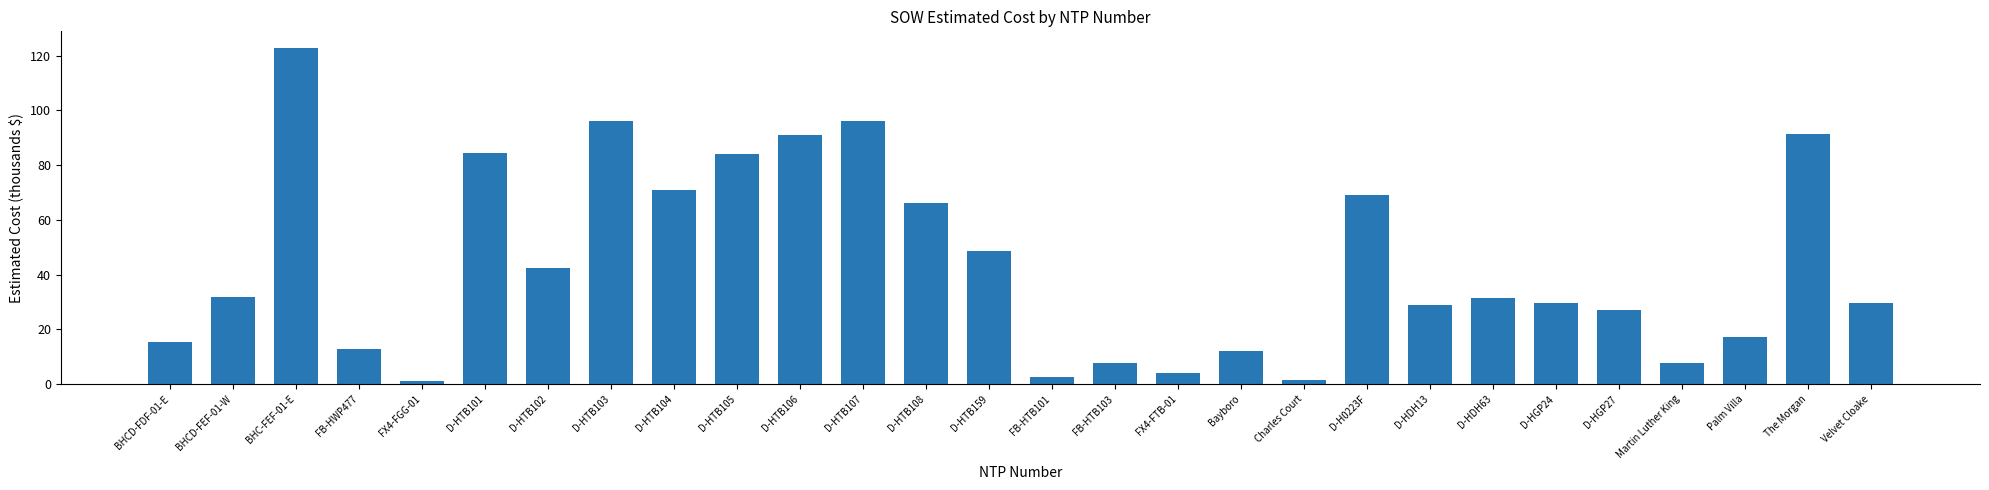

Which label corresponds to the largest value in the chart?

BHC-FEF-01-E